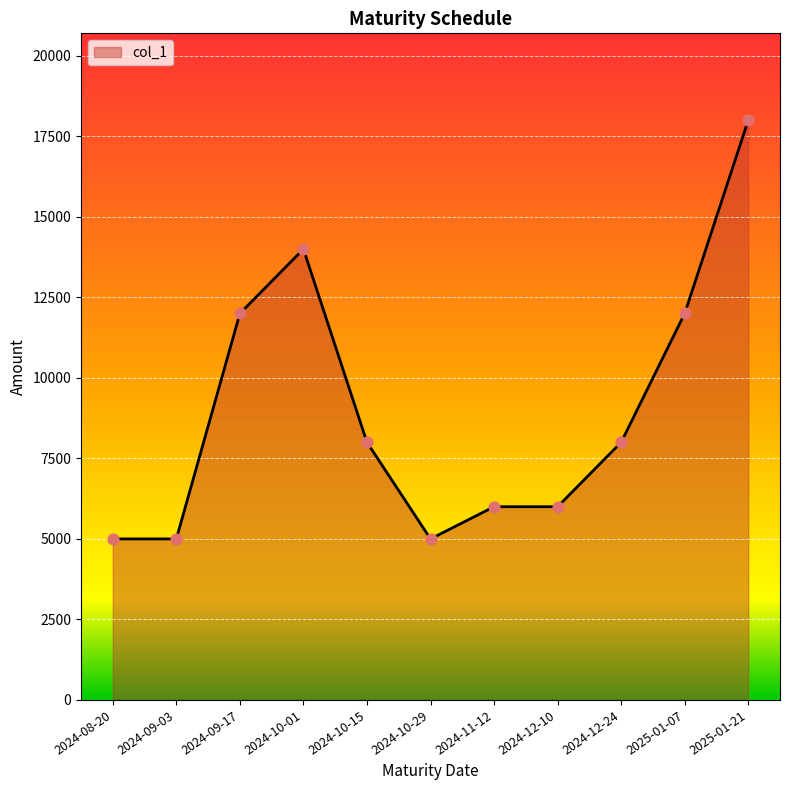

Which has a higher value, 2024-12-24 or 2025-01-21?

2025-01-21